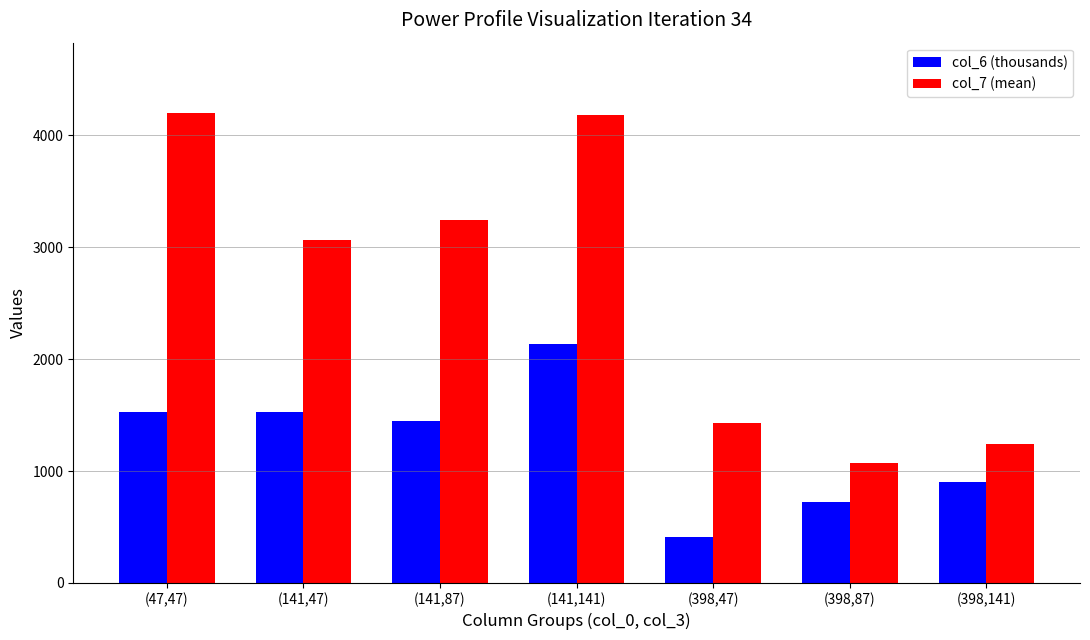

Where is col_7 (mean) nearest to the value 2635?

(141,47)